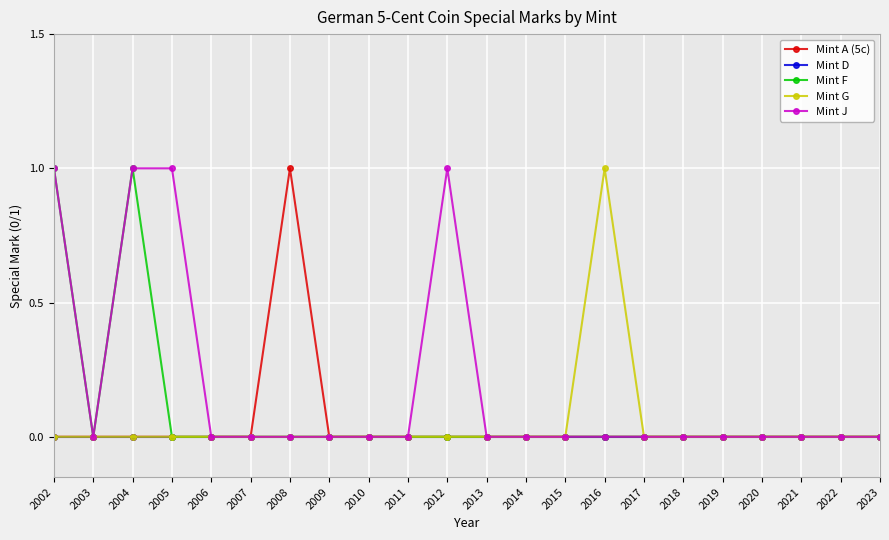

True or false: Mint J has a value of 1 at 2004.

True